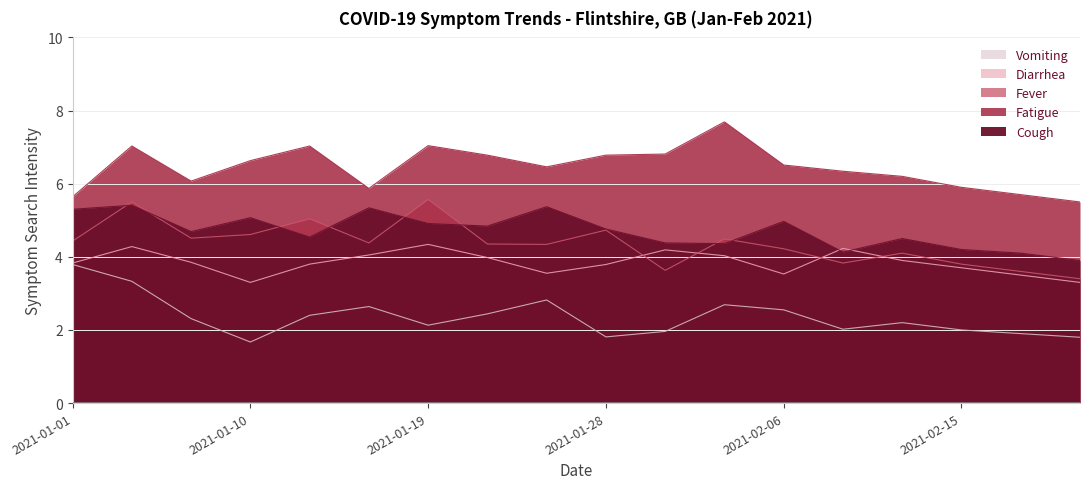

What is the value of the symptom:Diarrhea point at the 12th from the left?

4.0